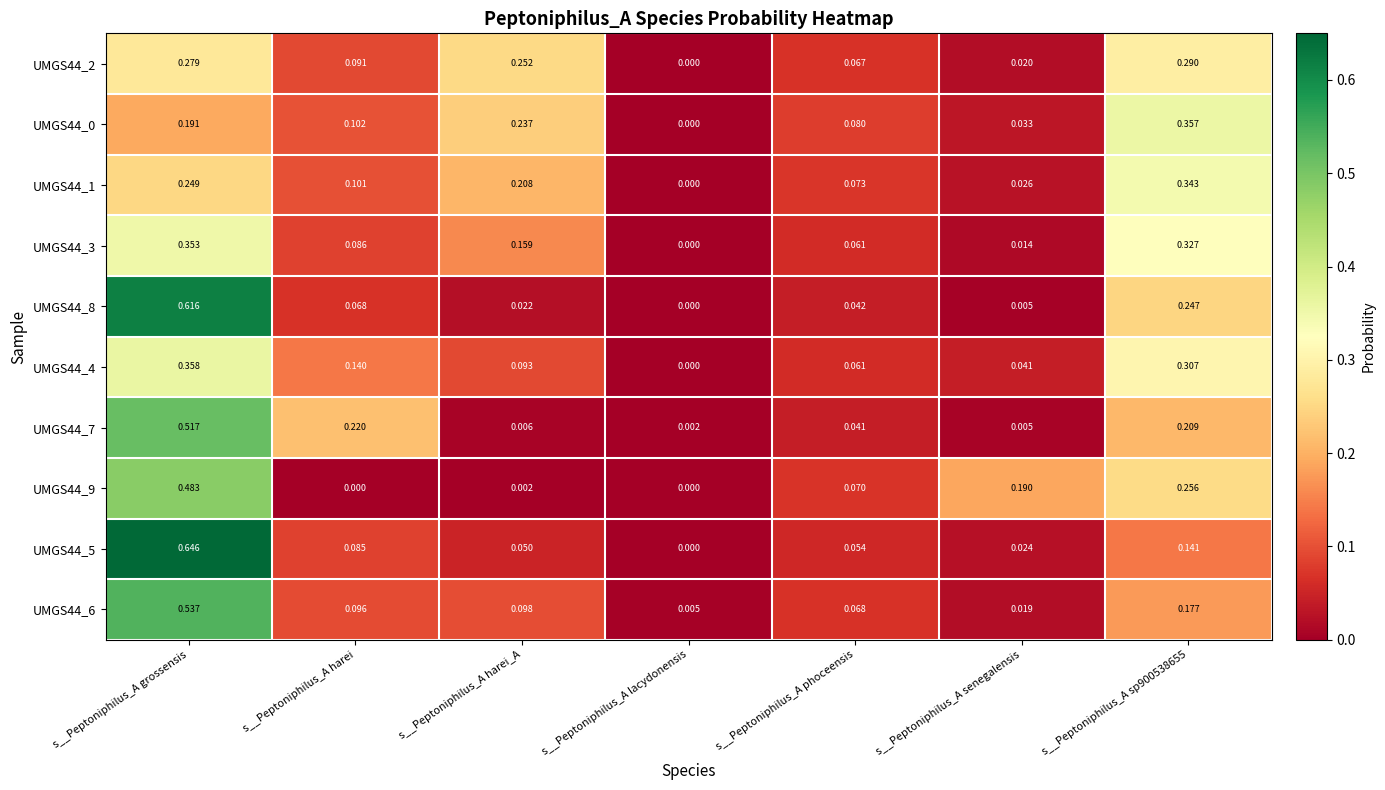

At how many categories does at least one series exceed 0?

7